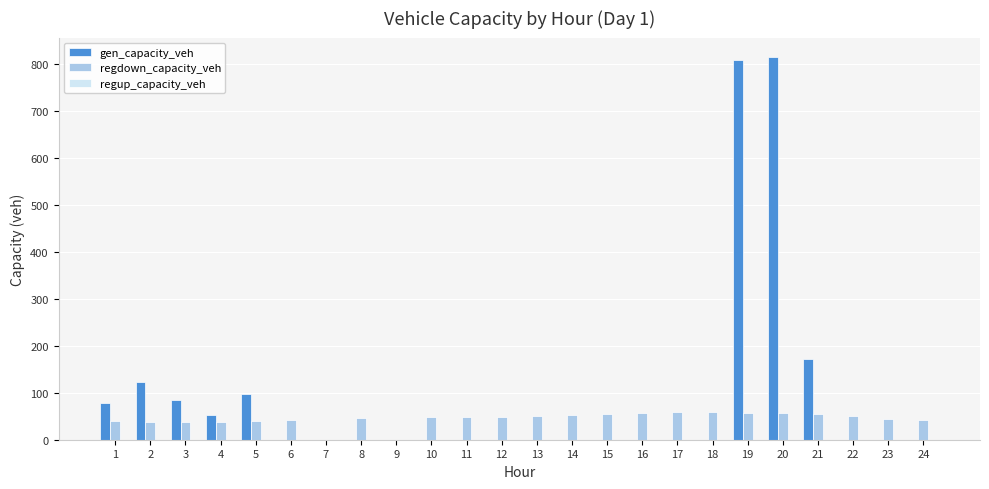

What is the spread (max minus min) of values at 15?

54.7